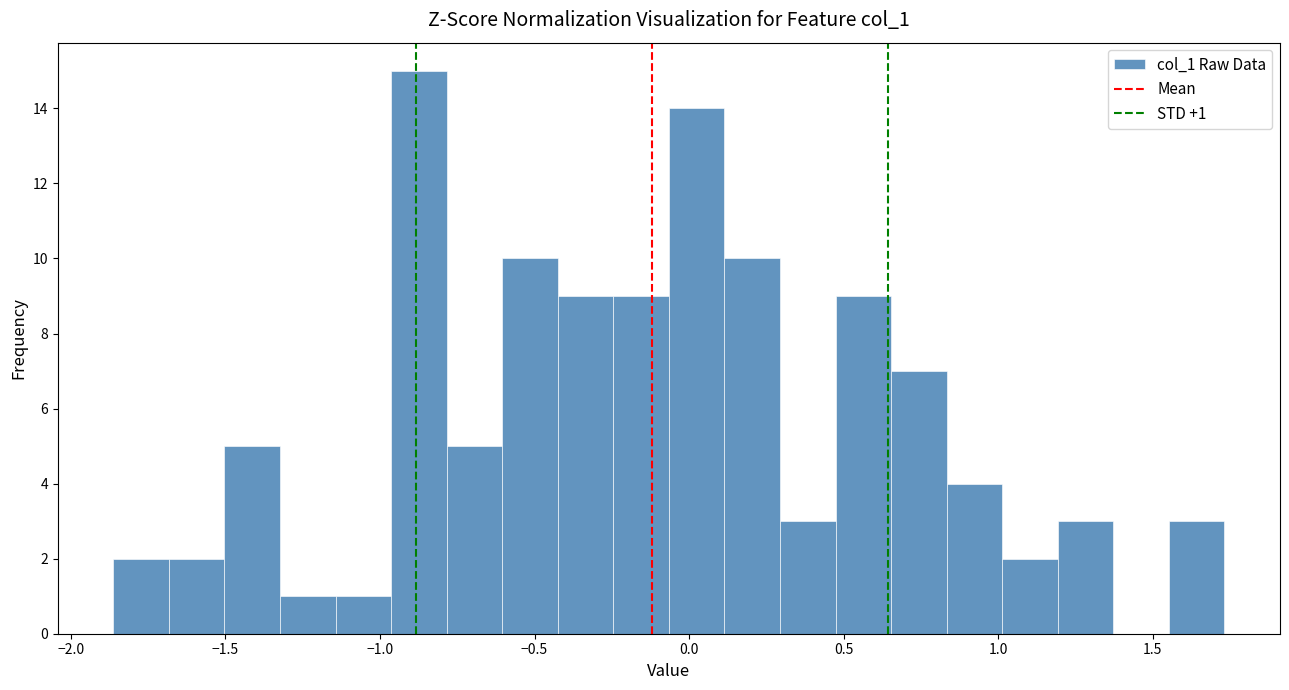

Read against the x-axis, roughly where is the centre of the tallest bar?

-0.85